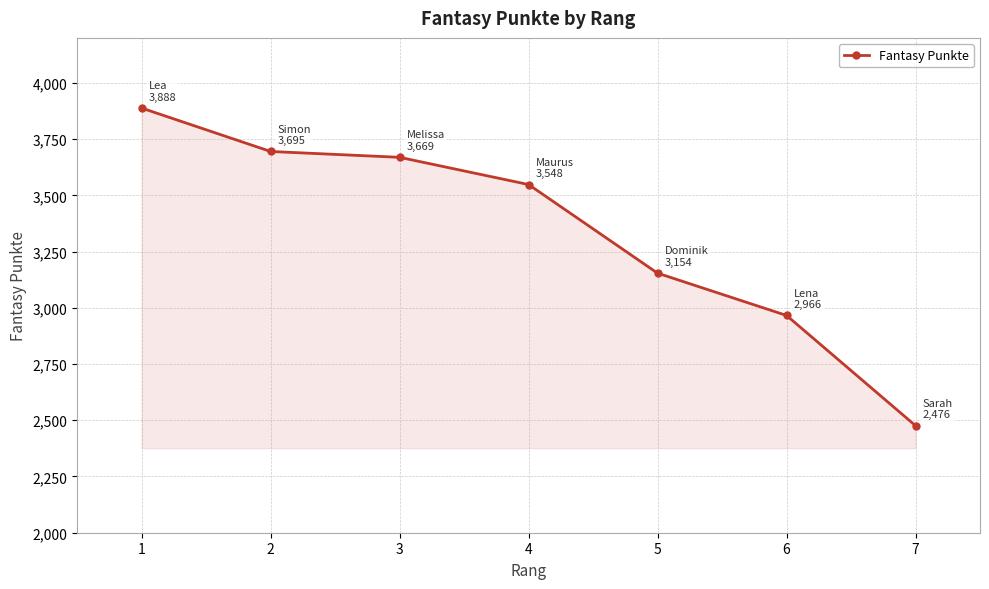

Is it true that the value at 6 is 2966?

True